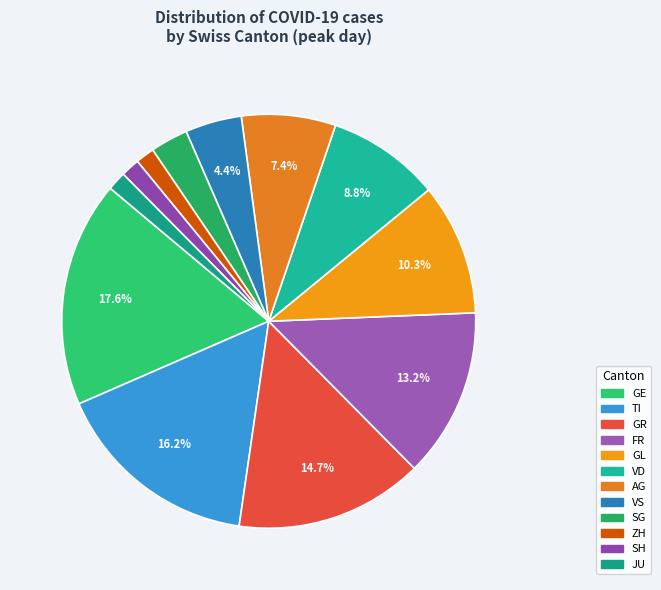

To the nearest percent, what is the difference between the largest and smallest slice percentages?

16%